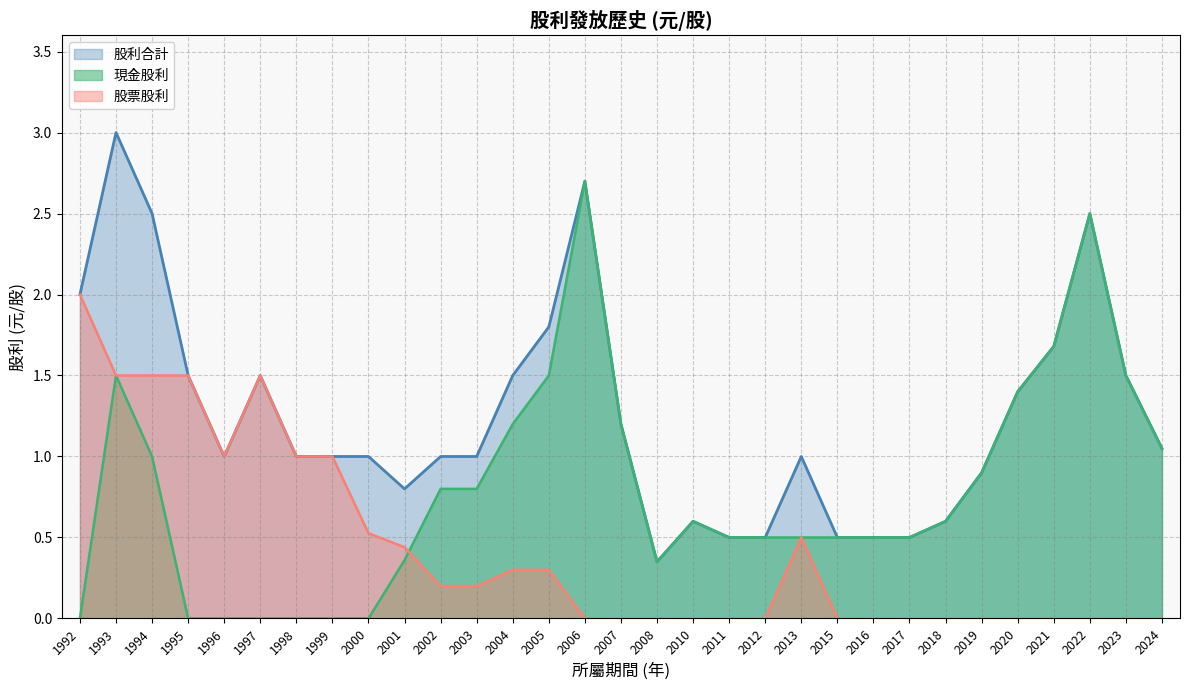

Rank the categories by 現金股利 value from lowest to highest.

1992, 1995, 1996, 1997, 1998, 1999, 2000, 2008, 2001, 2011, 2012, 2013, 2015, 2016, 2017, 2010, 2018, 2002, 2003, 2019, 1994, 2024, 2004, 2007, 2020, 1993, 2005, 2023, 2021, 2022, 2006